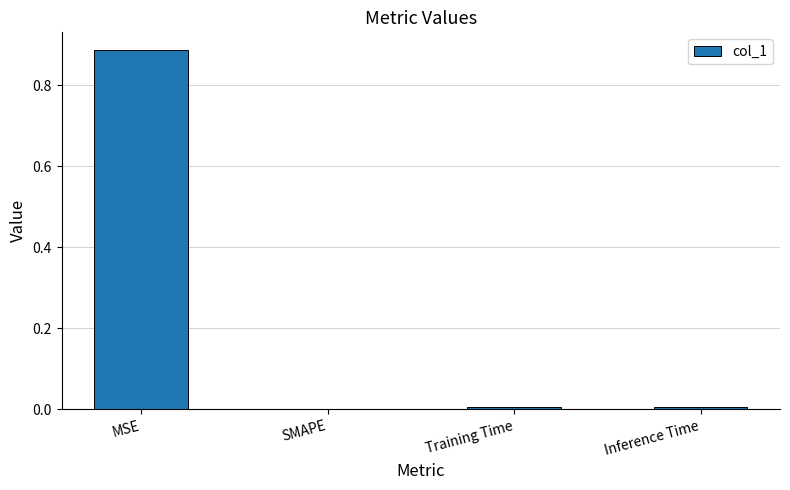

Between MSE and SMAPE, which is larger?

MSE